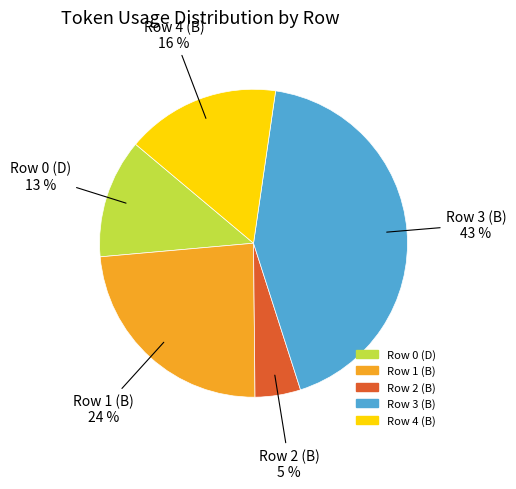

Do Row 2 (B) and Row 4 (B) together represent more than half of the pie?

No